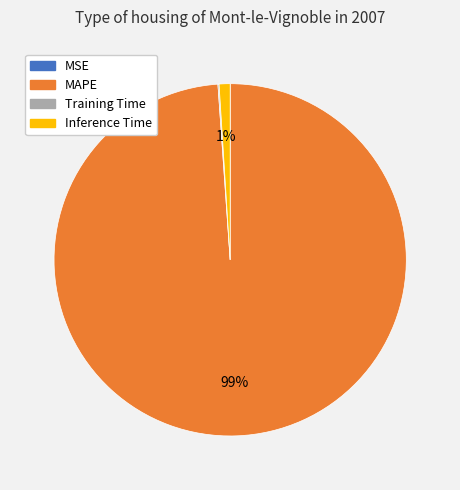

To the nearest percent, what is the average slice percentage?

25%